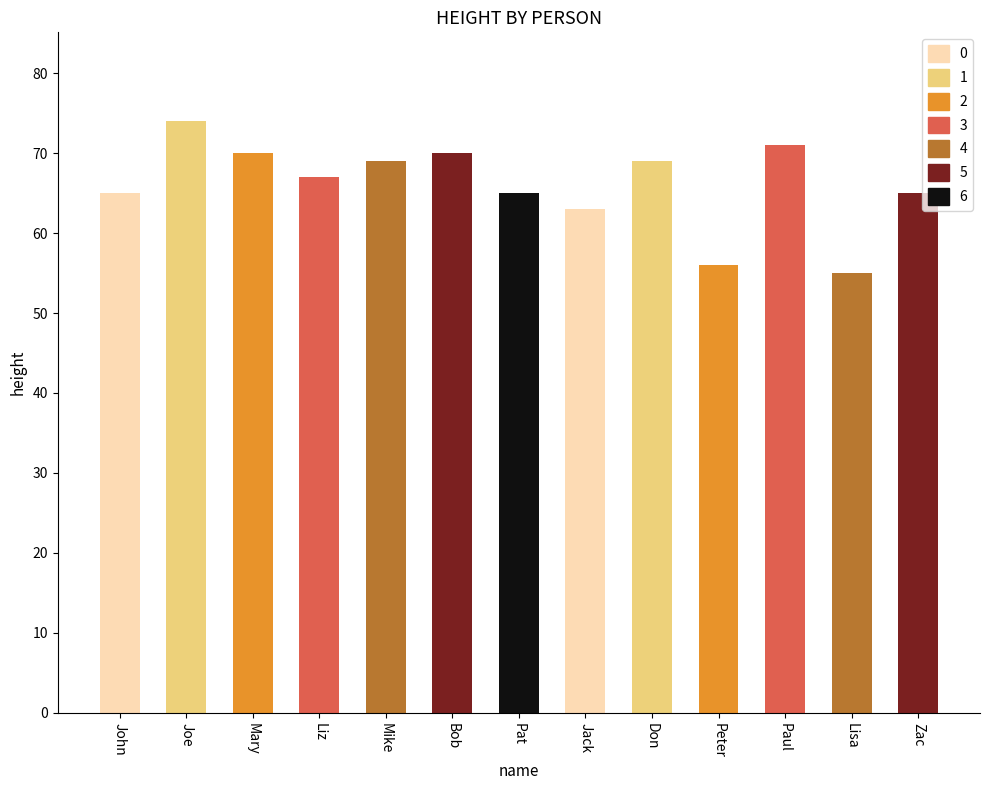

List the labels in order of value, largest first.

Joe, Paul, Mary, Bob, Mike, Don, Liz, John, Pat, Zac, Jack, Peter, Lisa